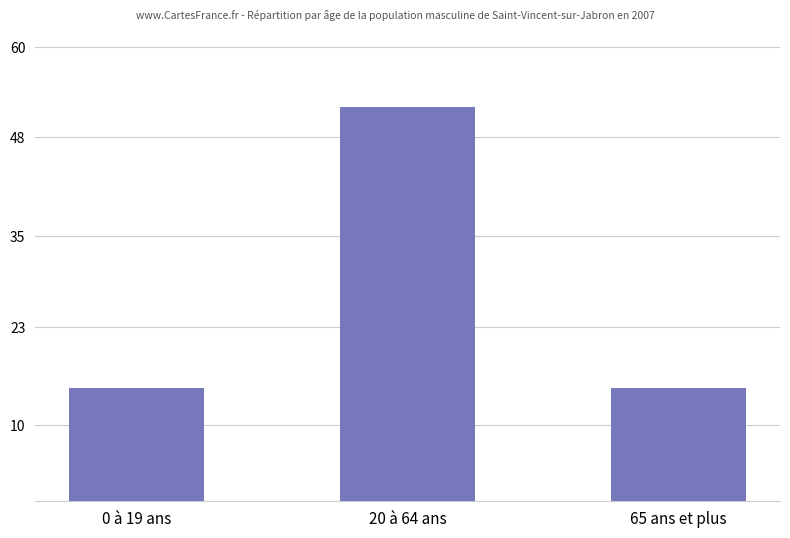

Reading left to right, extract all data points from this chart.

15	52	15